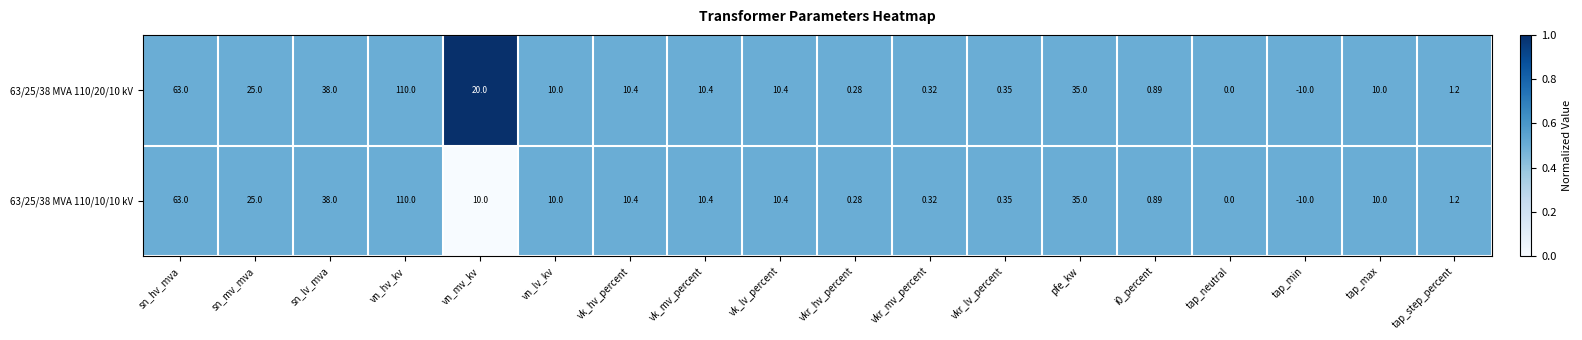

Is the value of 63/25/38 MVA 110/20/10 kV at sn_mv_mva greater than the value of 63/25/38 MVA 110/10/10 kV at tap_step_percent?

Yes